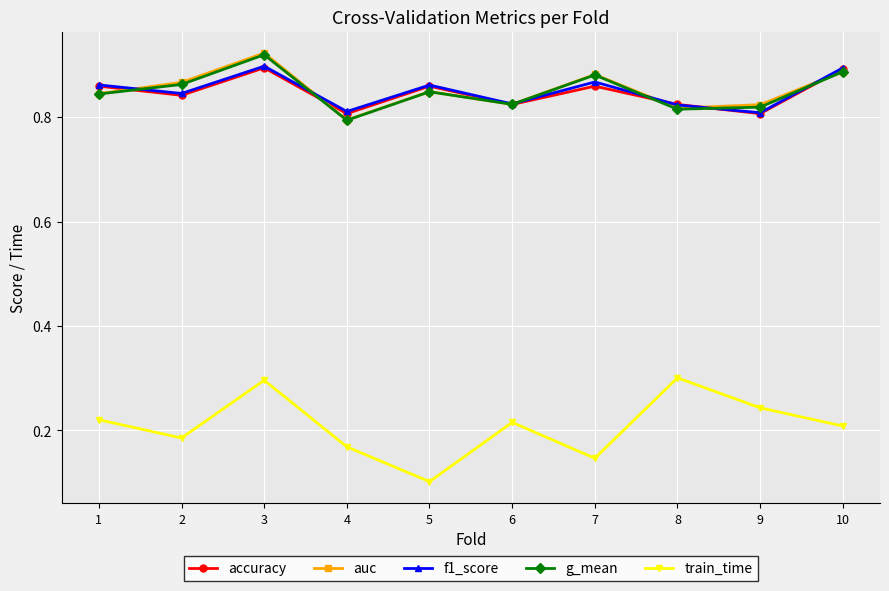

Where is auc nearest to the value 0?

4